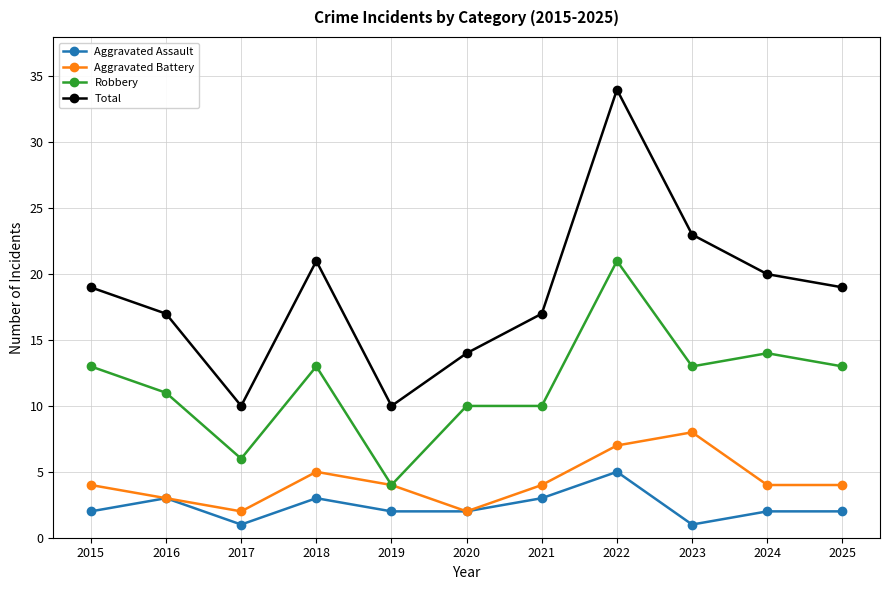

True or false: Aggravated Assault has more than 1 interior local peaks.

True